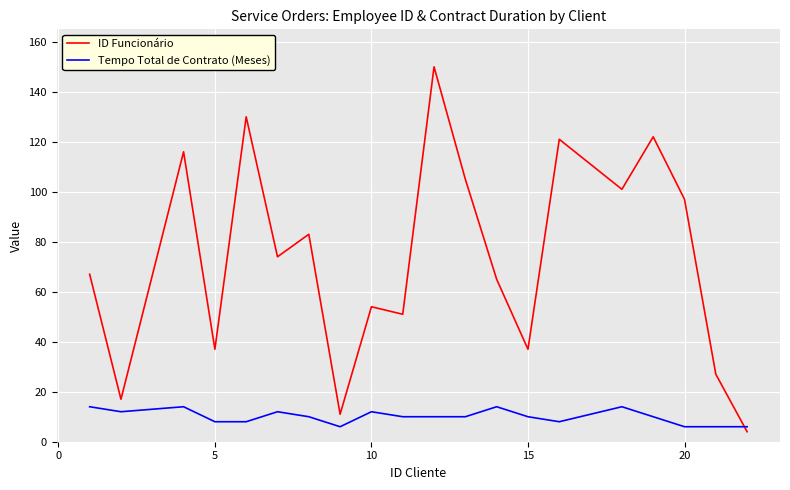

Which series has the largest total across all categories?

ID Funcionário